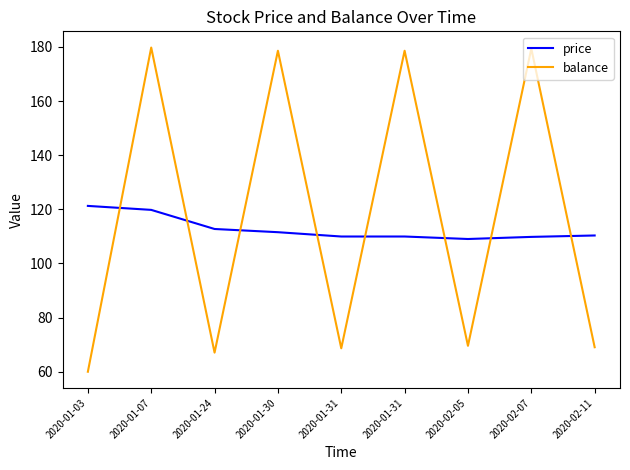

What is the average value of the balance series?

116.7